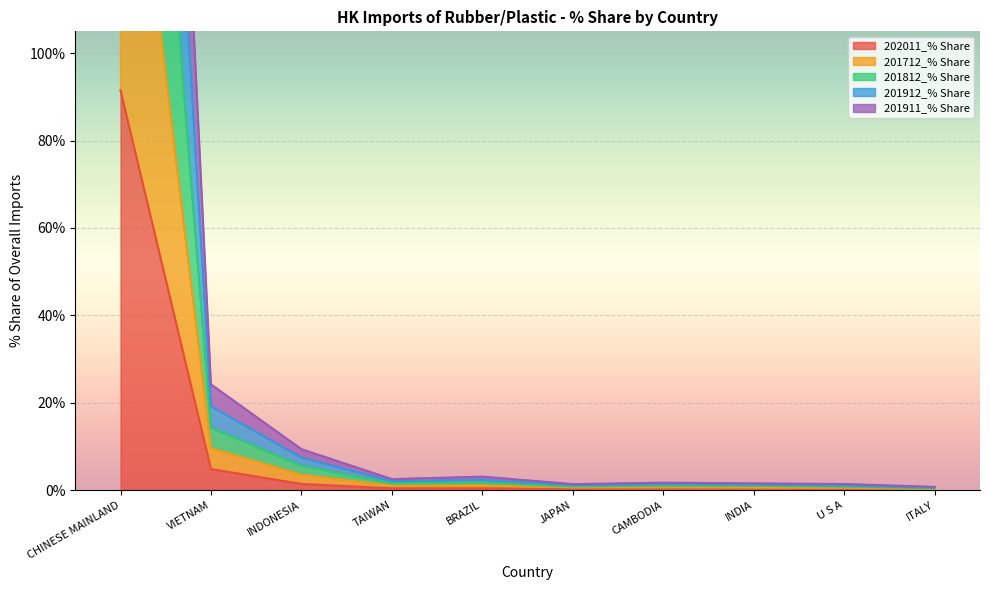

Is the value of 201712_% Share at TAIWAN greater than the value of 201912_% Share at CHINESE MAINLAND?

No